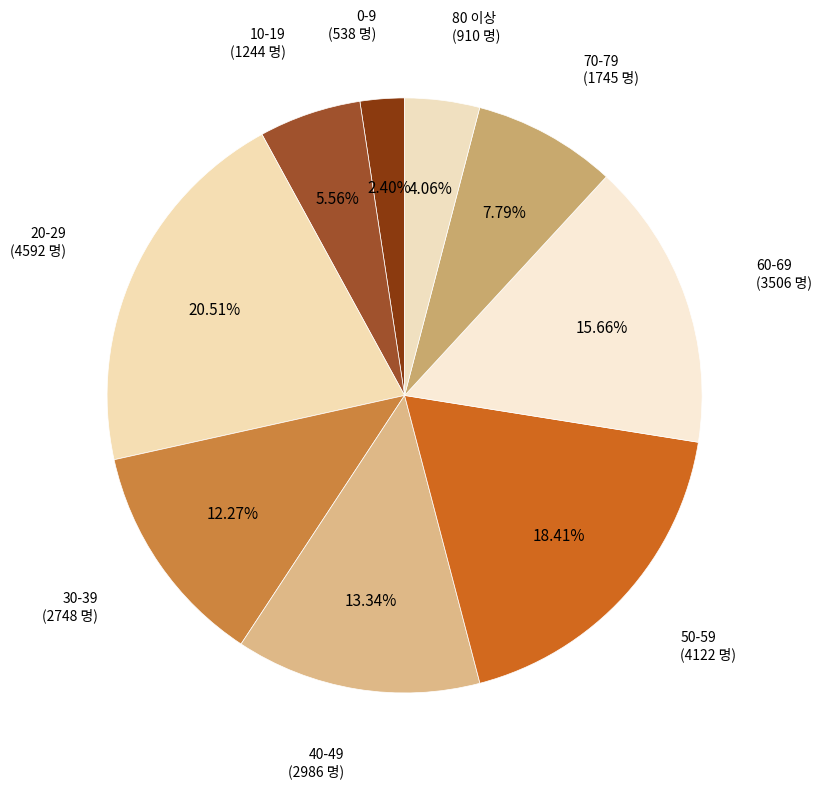

Between 20-29 and 60-69, which is larger?

20-29